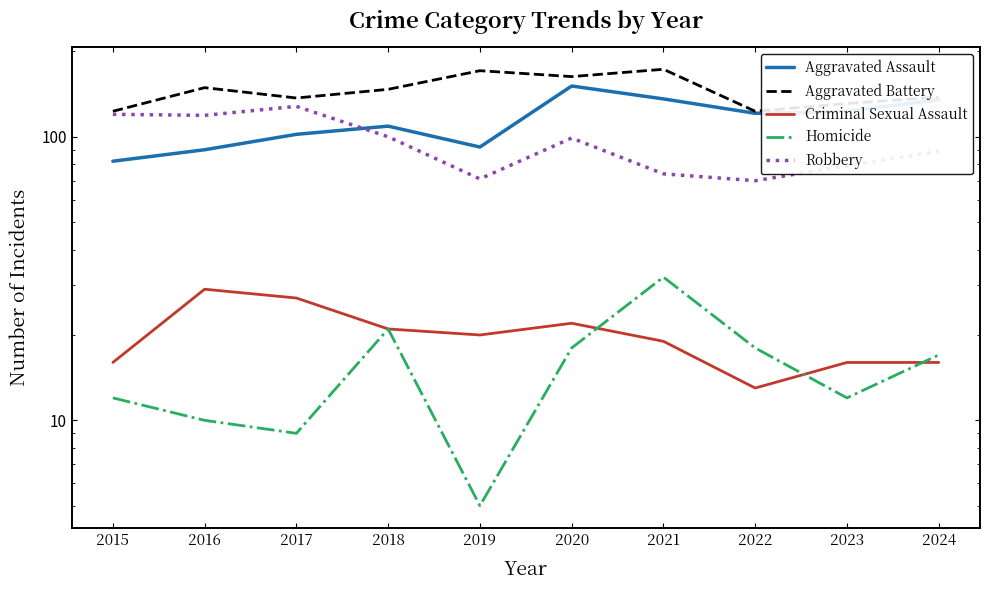

How many lines are shown in the chart?

5